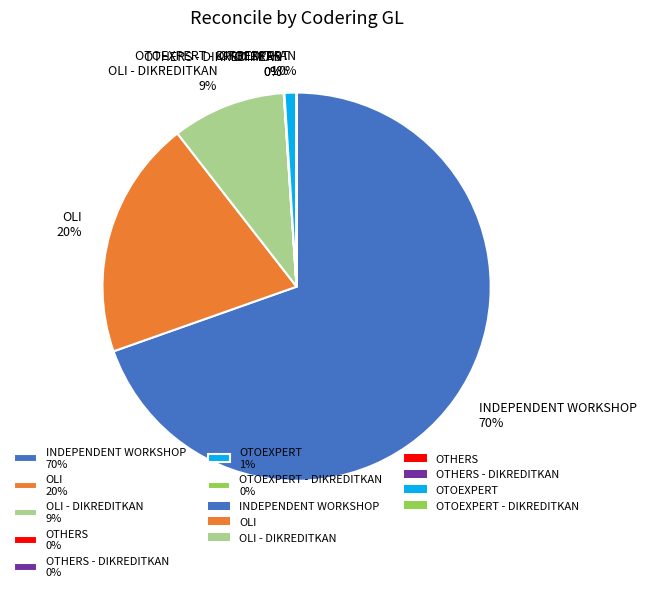

The INDEPENDENT WORKSHOP 70% slice represents 70% of the pie. True or false?

True